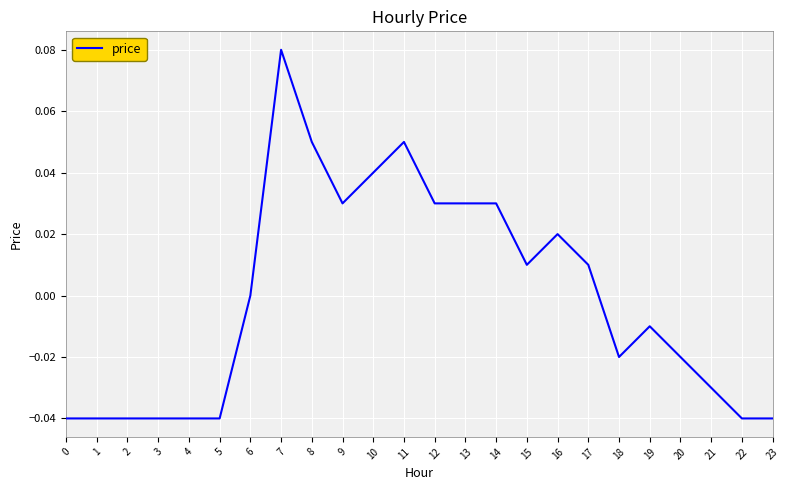

Which category has the highest value across all series?

7